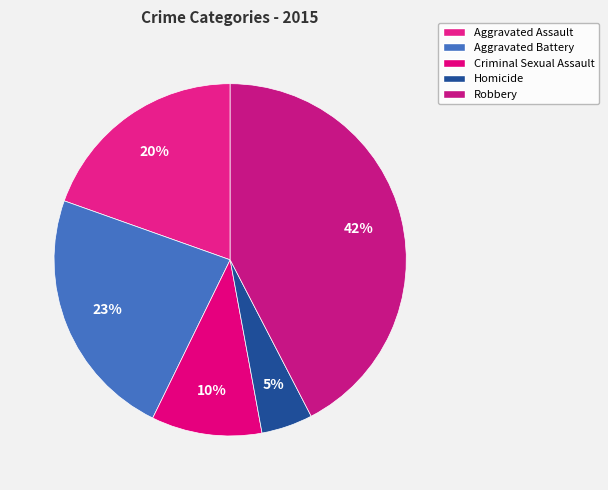

True or false: Aggravated Assault accounts for 20% of the total.

True